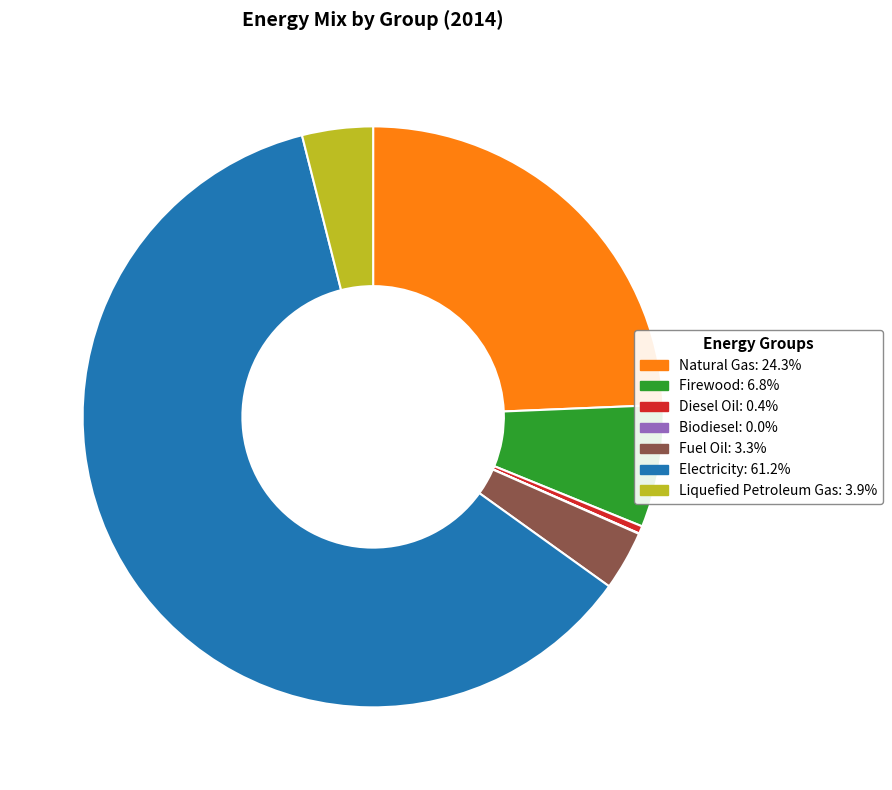

Approximately how many times larger is the value at Electricity compared to Fuel Oil?

18.5